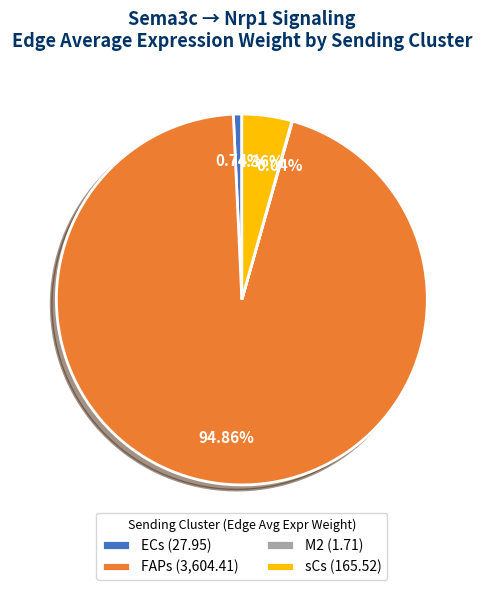

To the nearest percent, what is the difference between the largest and smallest slice percentages?

95%